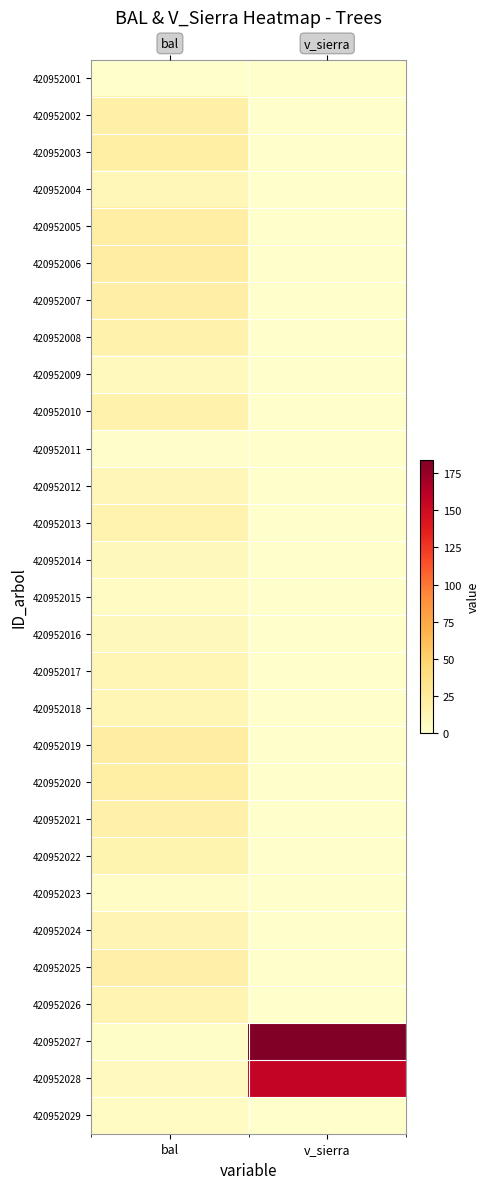

What is the difference between the maximum and minimum values in the 420952027 series?

181.4